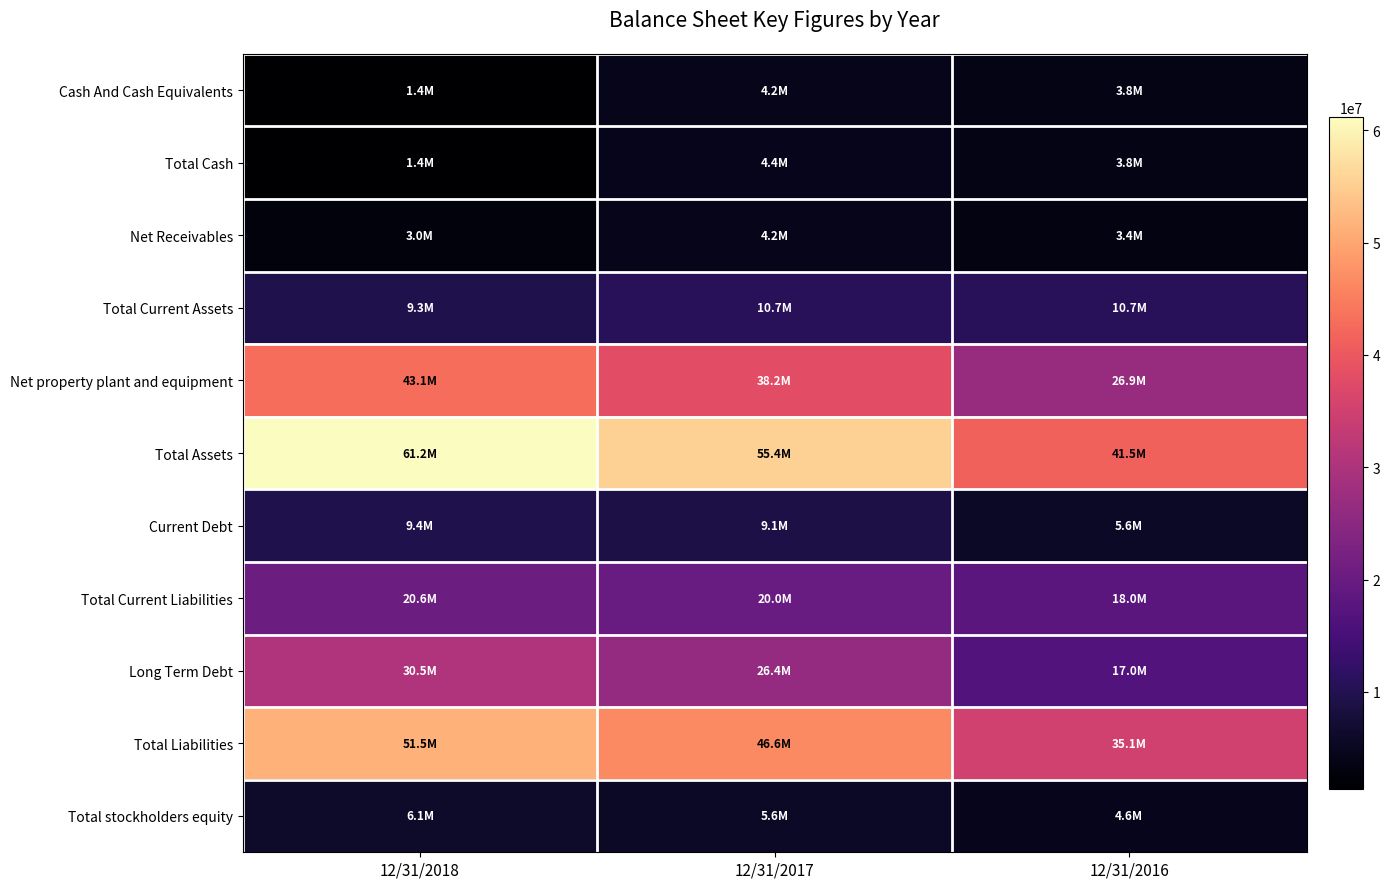

Reading left to right, extract all data points from this chart.

Cash And Cash Equivalents: 12/31/2018=1361978	12/31/2017=4196596	12/31/2016=3826486
Total Cash: 12/31/2018=1361978	12/31/2017=4436636	12/31/2016=3826486
Net Receivables: 12/31/2018=2981150	12/31/2017=4227637	12/31/2016=3386165
Total Current Assets: 12/31/2018=9333190	12/31/2017=10721035	12/31/2016=10738998
Net property plant and equipment: 12/31/2018=43082290	12/31/2017=38217394	12/31/2016=26864536
Total Assets: 12/31/2018=61179861	12/31/2017=55434344	12/31/2016=41478178
Current Debt: 12/31/2018=9353705	12/31/2017=9065114	12/31/2016=5624027
Total Current Liabilities: 12/31/2018=20574506	12/31/2017=20026144	12/31/2016=18017373
Long Term Debt: 12/31/2018=30460990	12/31/2017=26365166	12/31/2016=17011747
Total Liabilities: 12/31/2018=51478321	12/31/2017=46638402	12/31/2016=35058574
Total stockholders equity: 12/31/2018=6135198	12/31/2017=5620870	12/31/2016=4572954